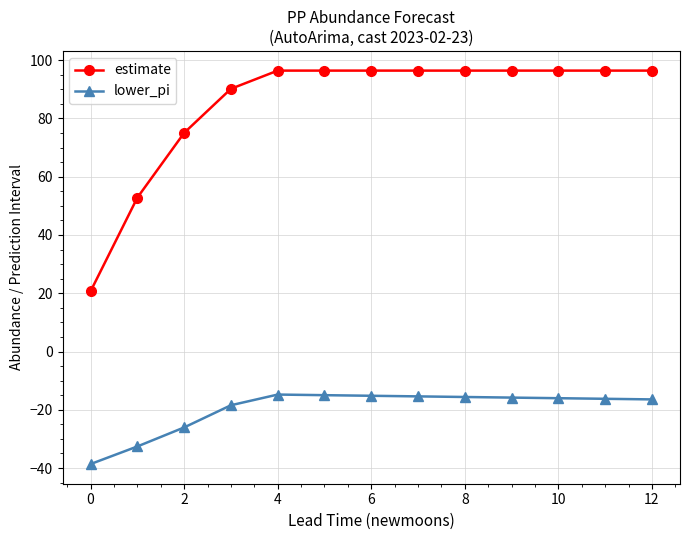

What is the value of the lower_pi point at the 2nd from the left?

-32.6